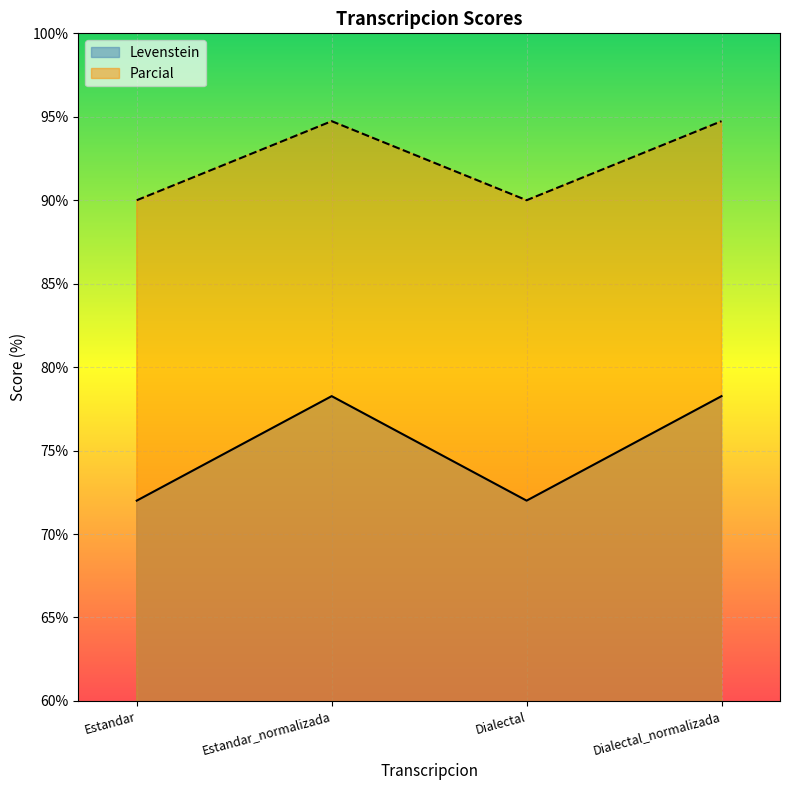

Reading left to right, list all the values displayed in this chart.

Levenstein: Estandar=72.0	Estandar_normalizada=78.3	Dialectal=72.0	Dialectal_normalizada=78.3
Parcial: Estandar=90.0	Estandar_normalizada=94.7	Dialectal=90.0	Dialectal_normalizada=94.7